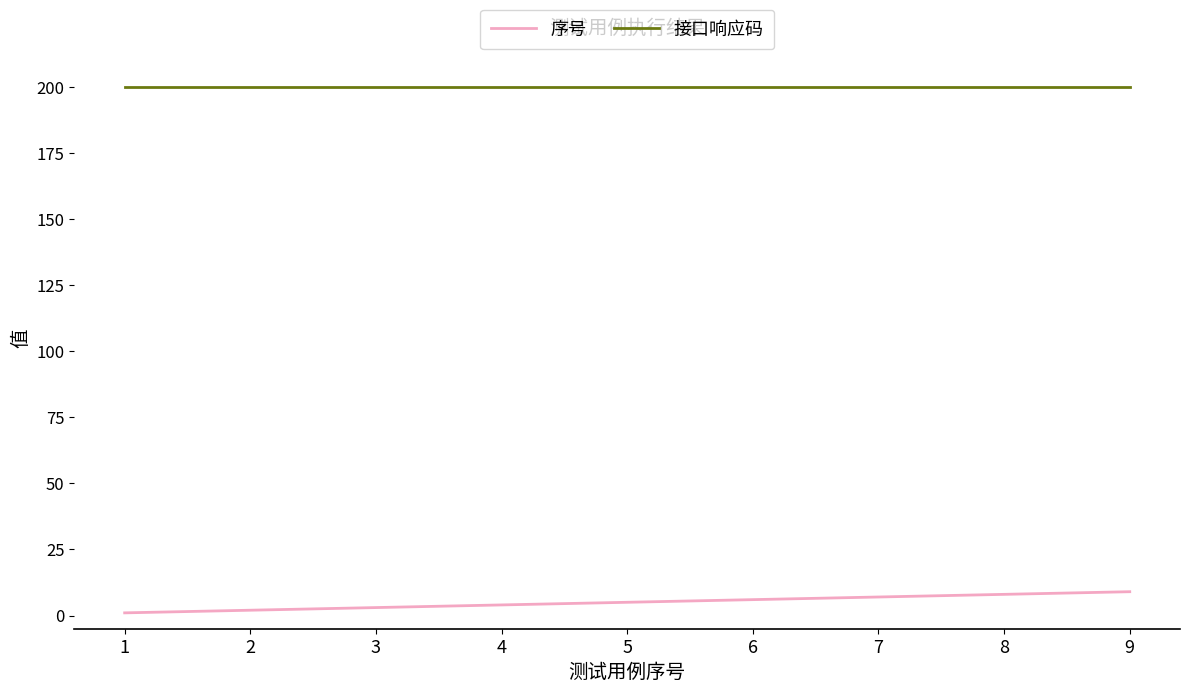

Rank the series by their maximum value, from lowest to highest.

序号, 接口响应码